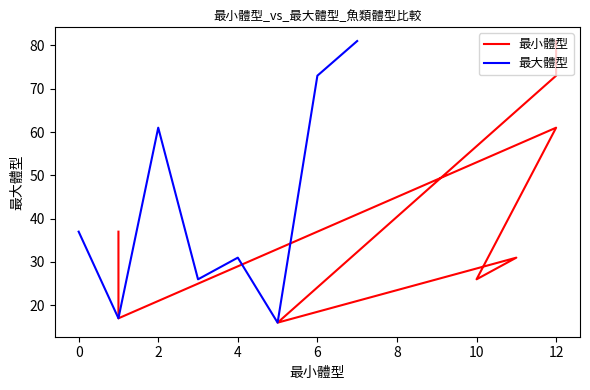

What is the minimum value for 最大體型?

16